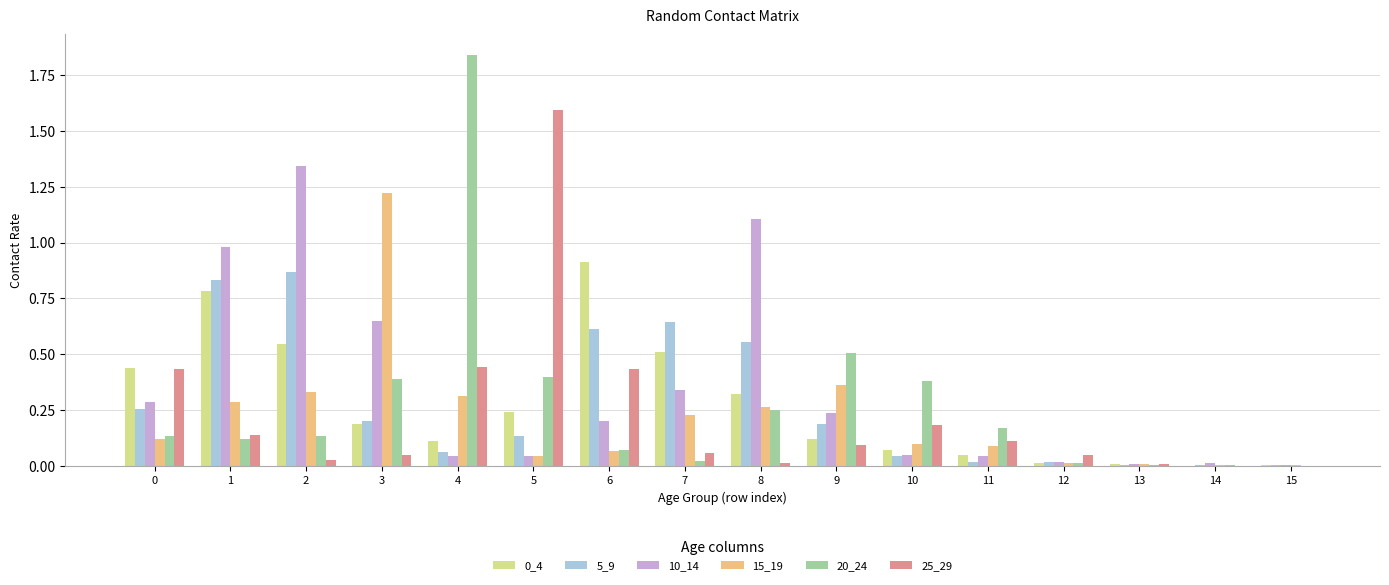

Which label corresponds to the largest value in the chart?

4